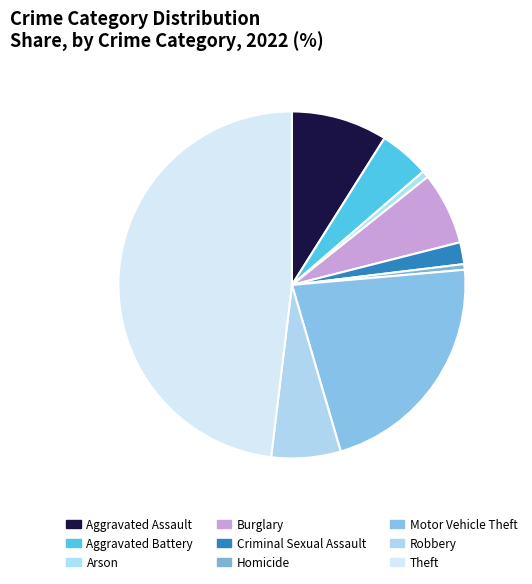

What percentage is NOT represented by Burglary?

93.3%